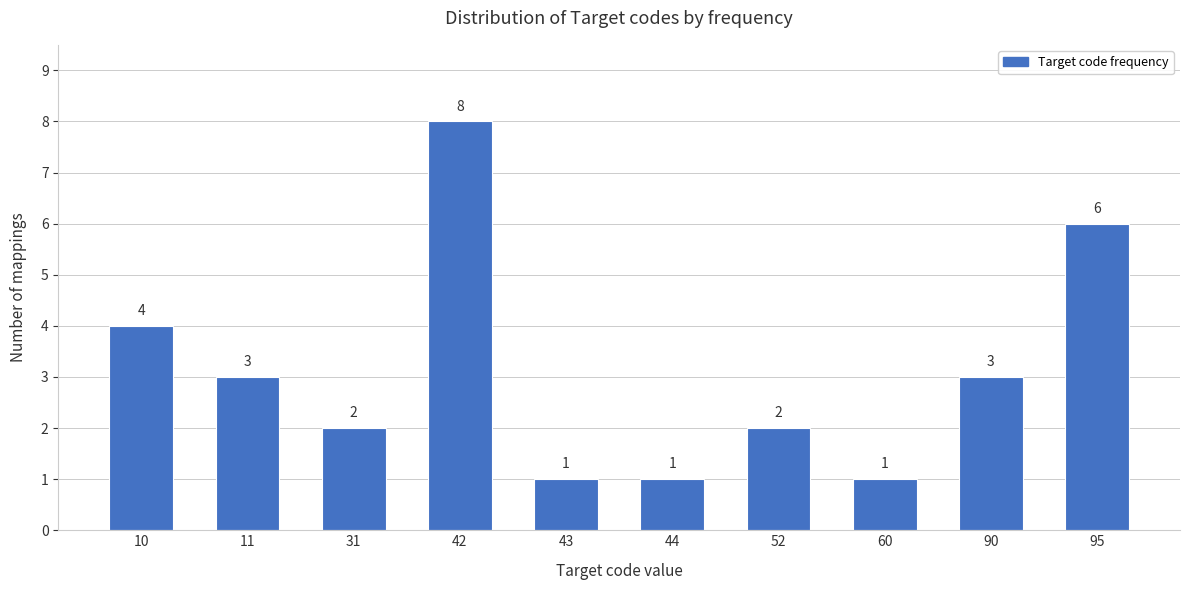

Reading left to right, transcribe all the data shown in this chart.

4	3	2	8	1	1	2	1	3	6